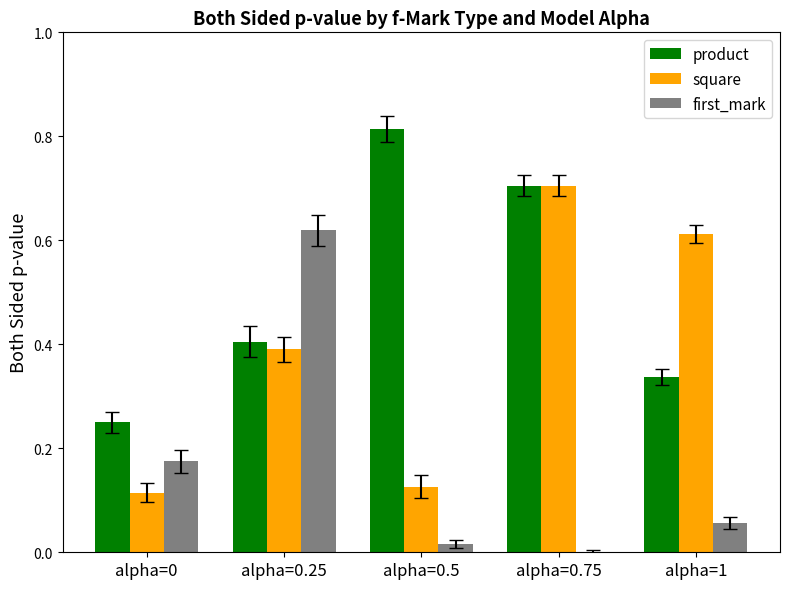

Is the value of square at alpha=0.5 greater than the value of product at alpha=1?

No